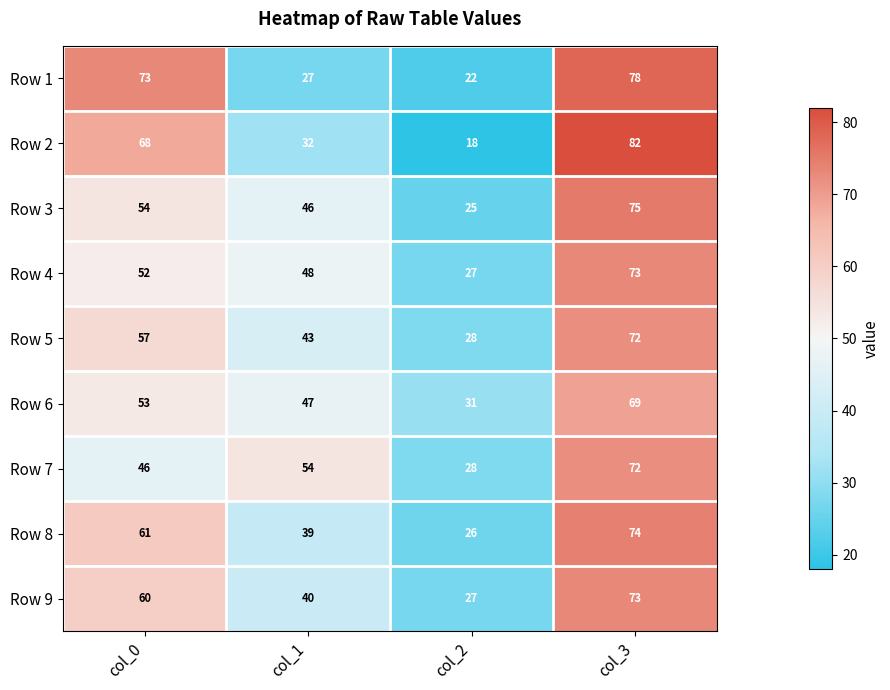

Rank the series at col_1 from highest to lowest value.

Row 7, Row 4, Row 6, Row 3, Row 5, Row 9, Row 8, Row 2, Row 1